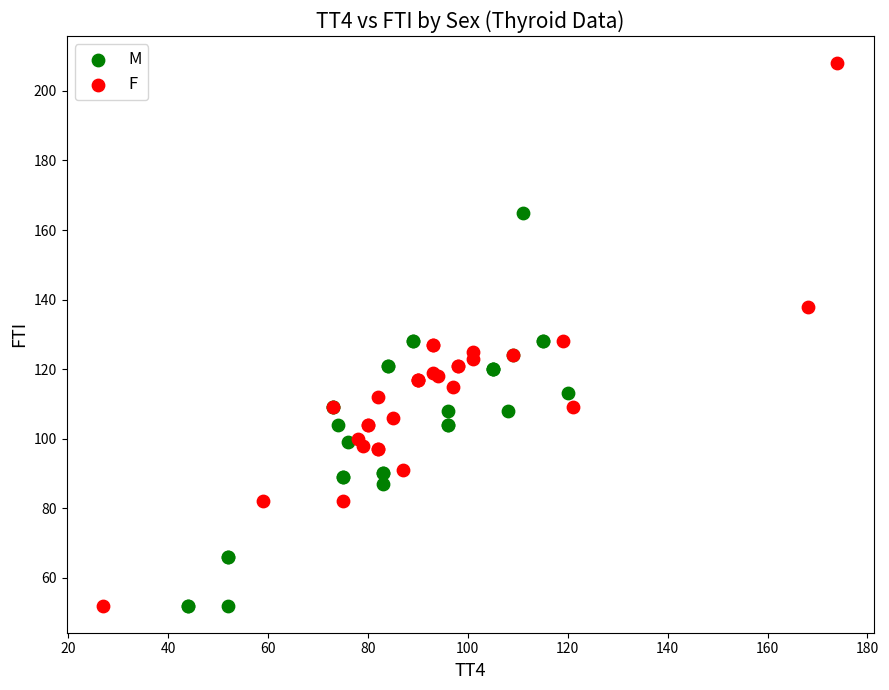

Which series reaches the maximum Y coordinate?

F